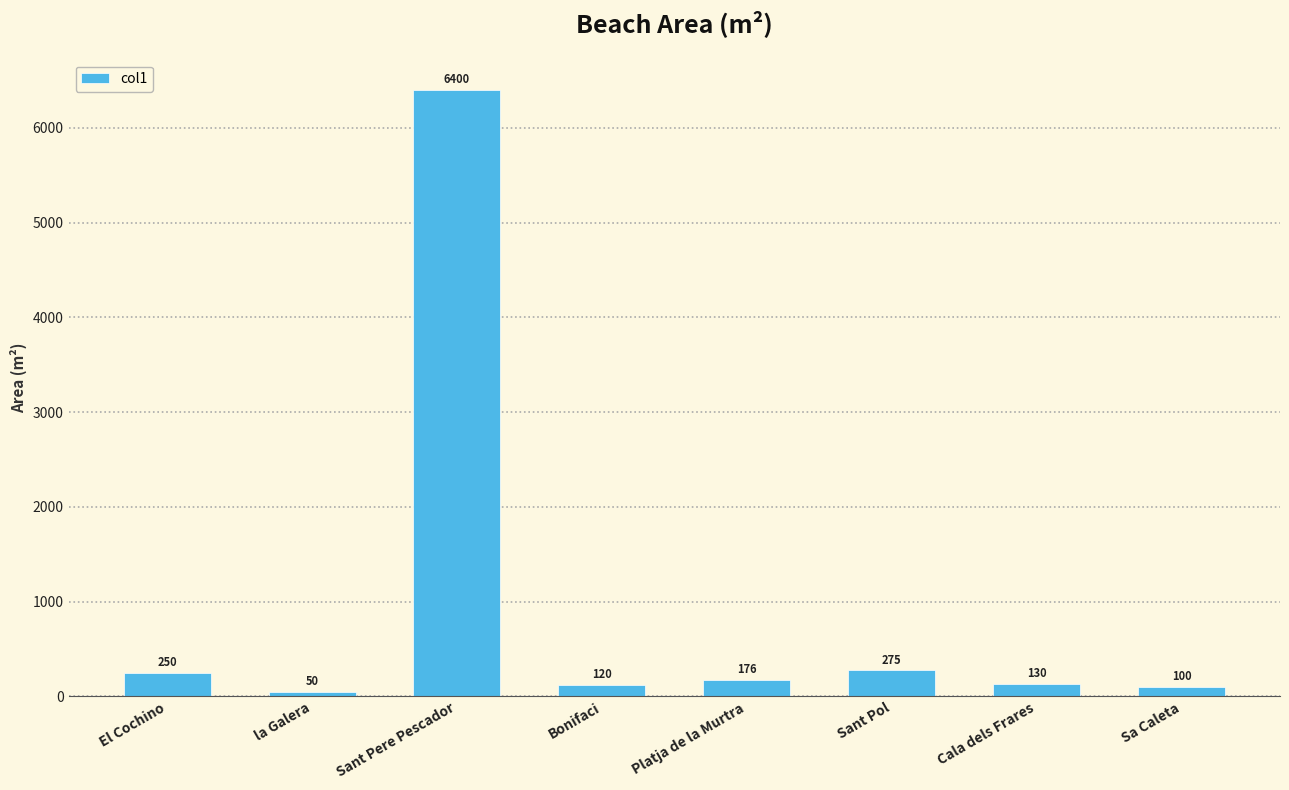

What value does the data have at la Galera, to the nearest 50?

50